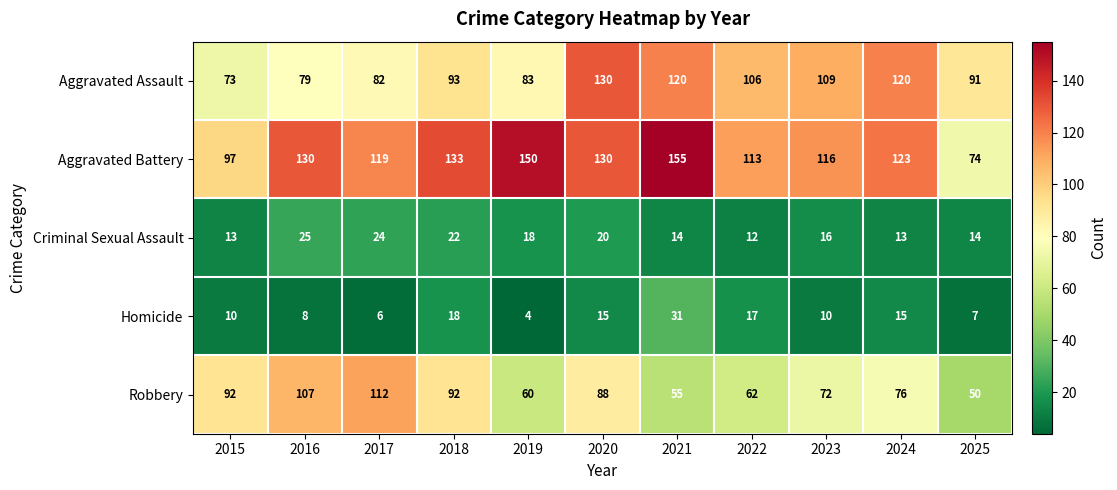

Rank the series at 2023 from lowest to highest value.

Homicide, Criminal Sexual Assault, Robbery, Aggravated Assault, Aggravated Battery